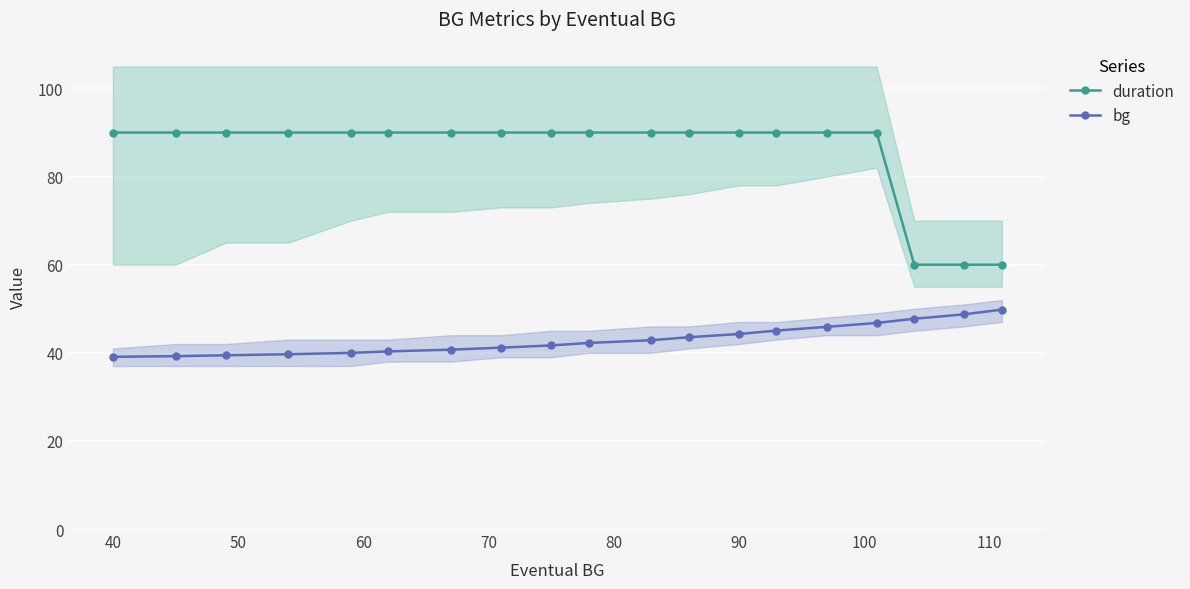

What is the highest value of the duration series?

90.0